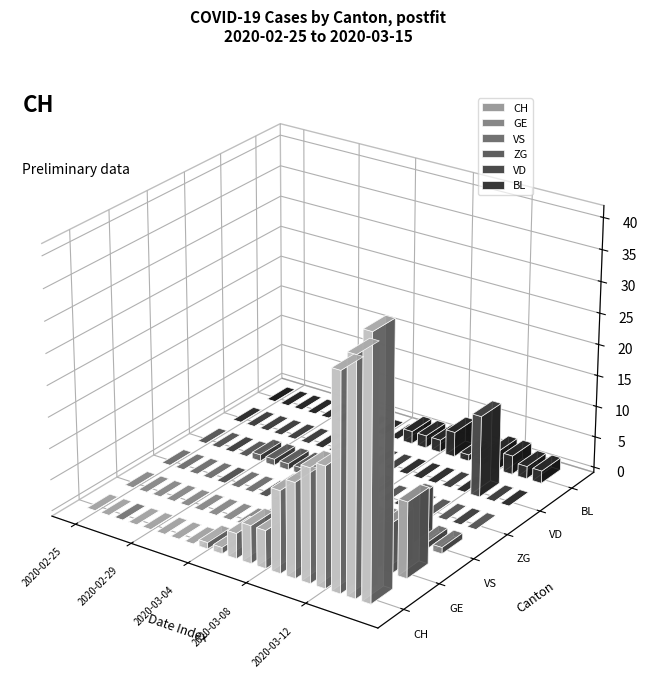

At how many categories does at least one series exceed 30?

3